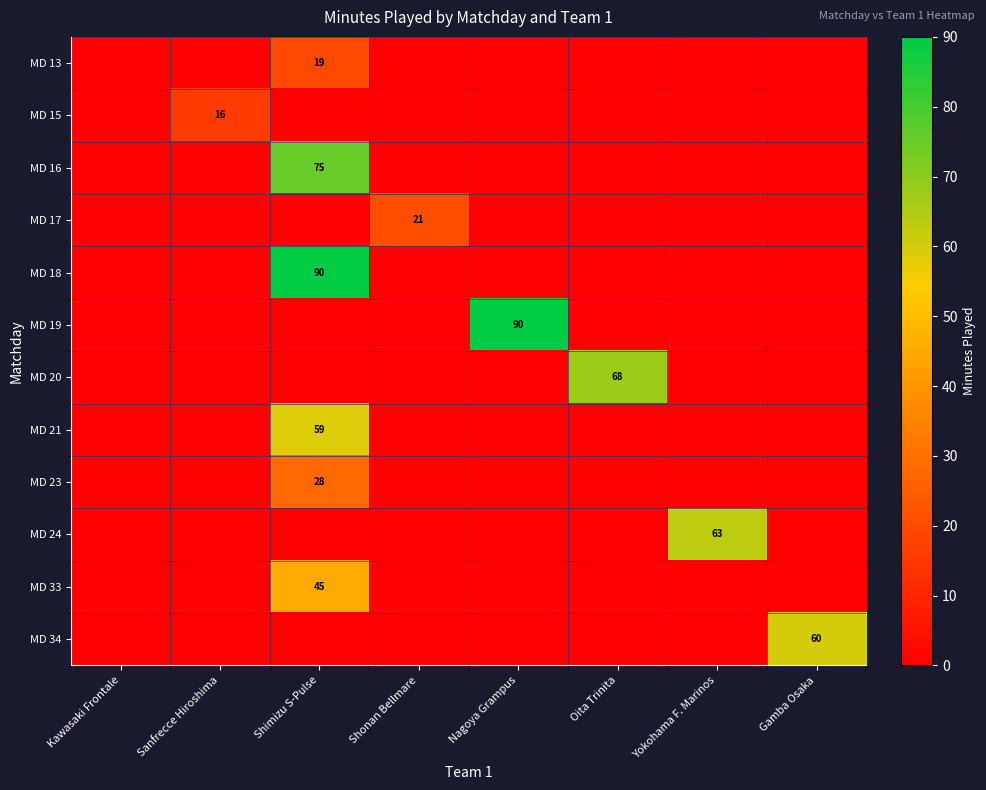

What is the total value across all series at Oita Trinita?

68